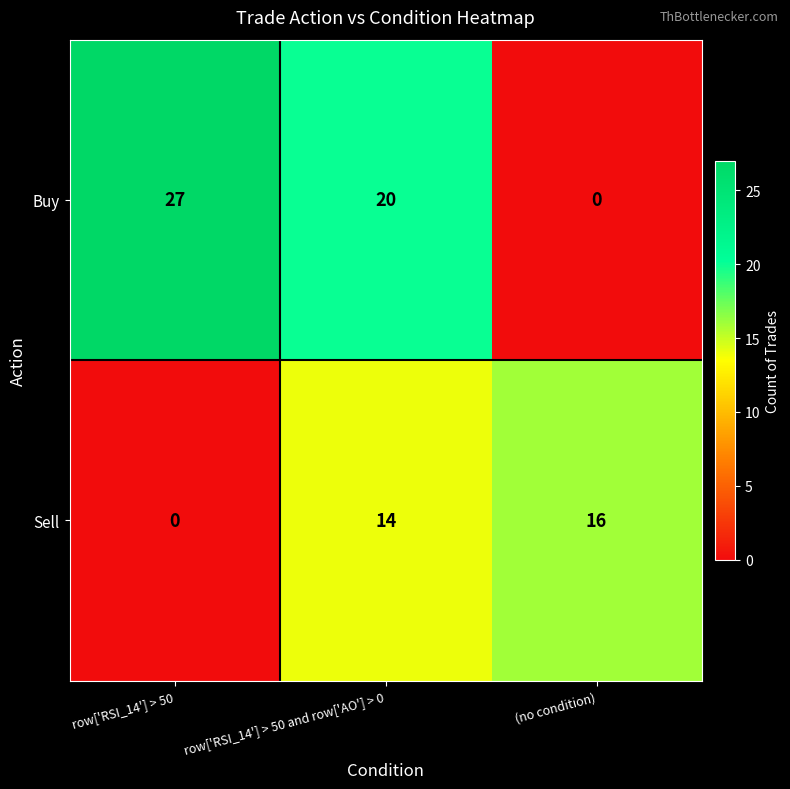

Rank the series by their maximum value, from lowest to highest.

Sell, Buy